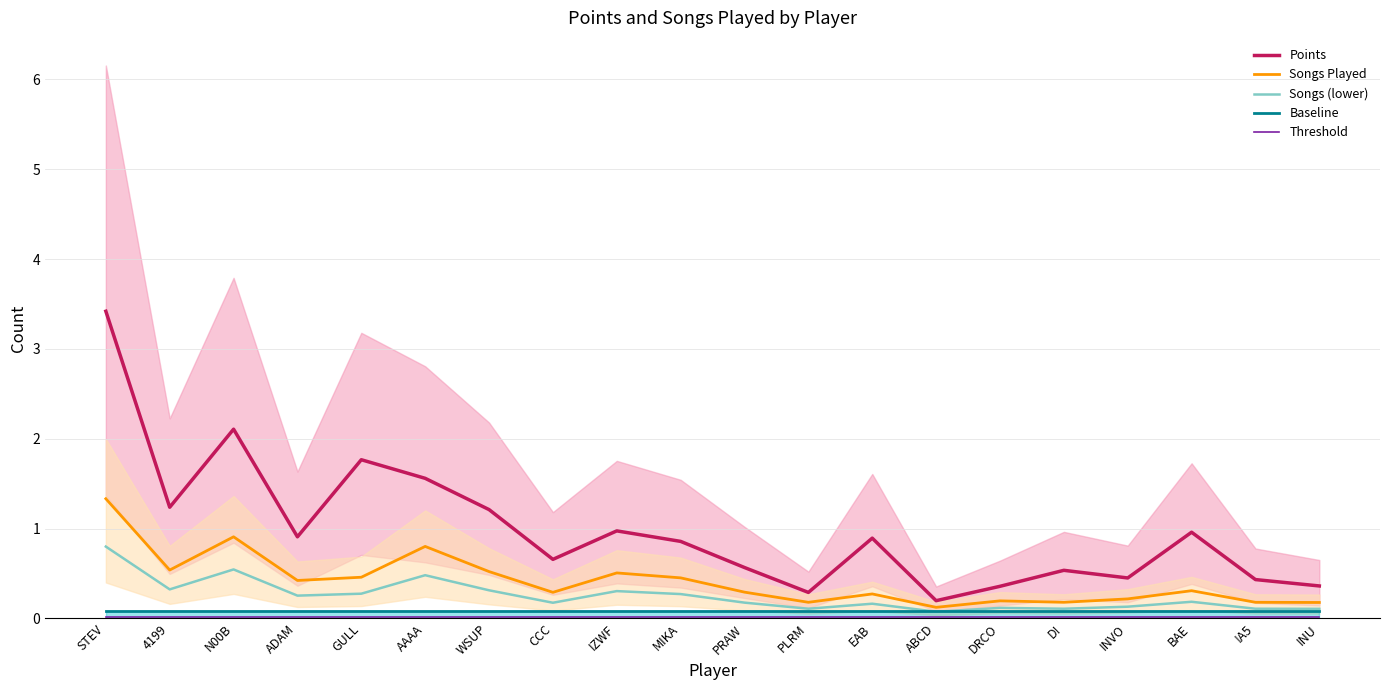

How many interior local peaks does the Songs Played series have?

6